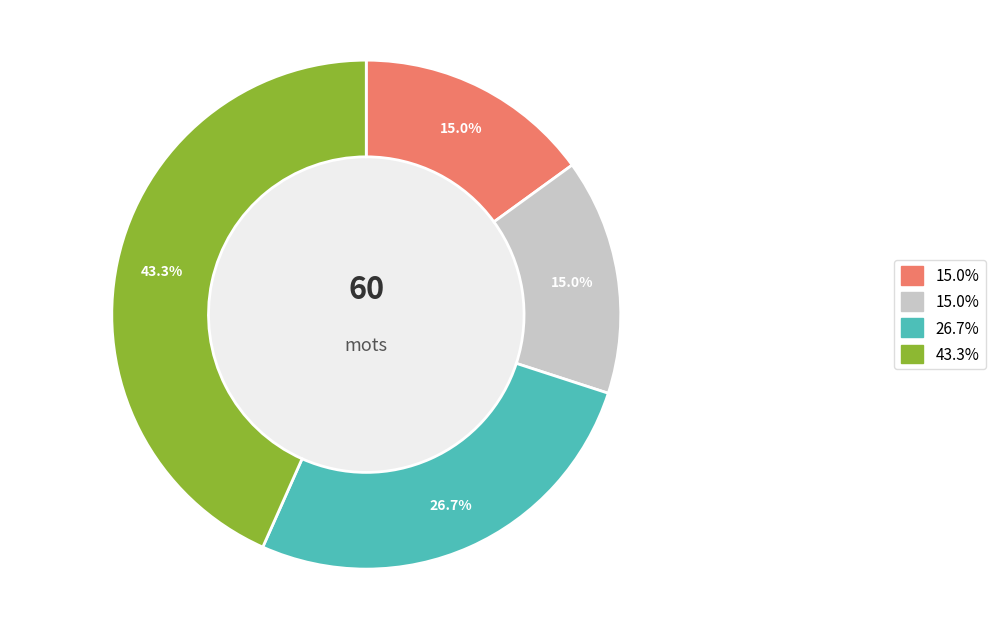

Is there any slice that represents more than half of the pie?

No